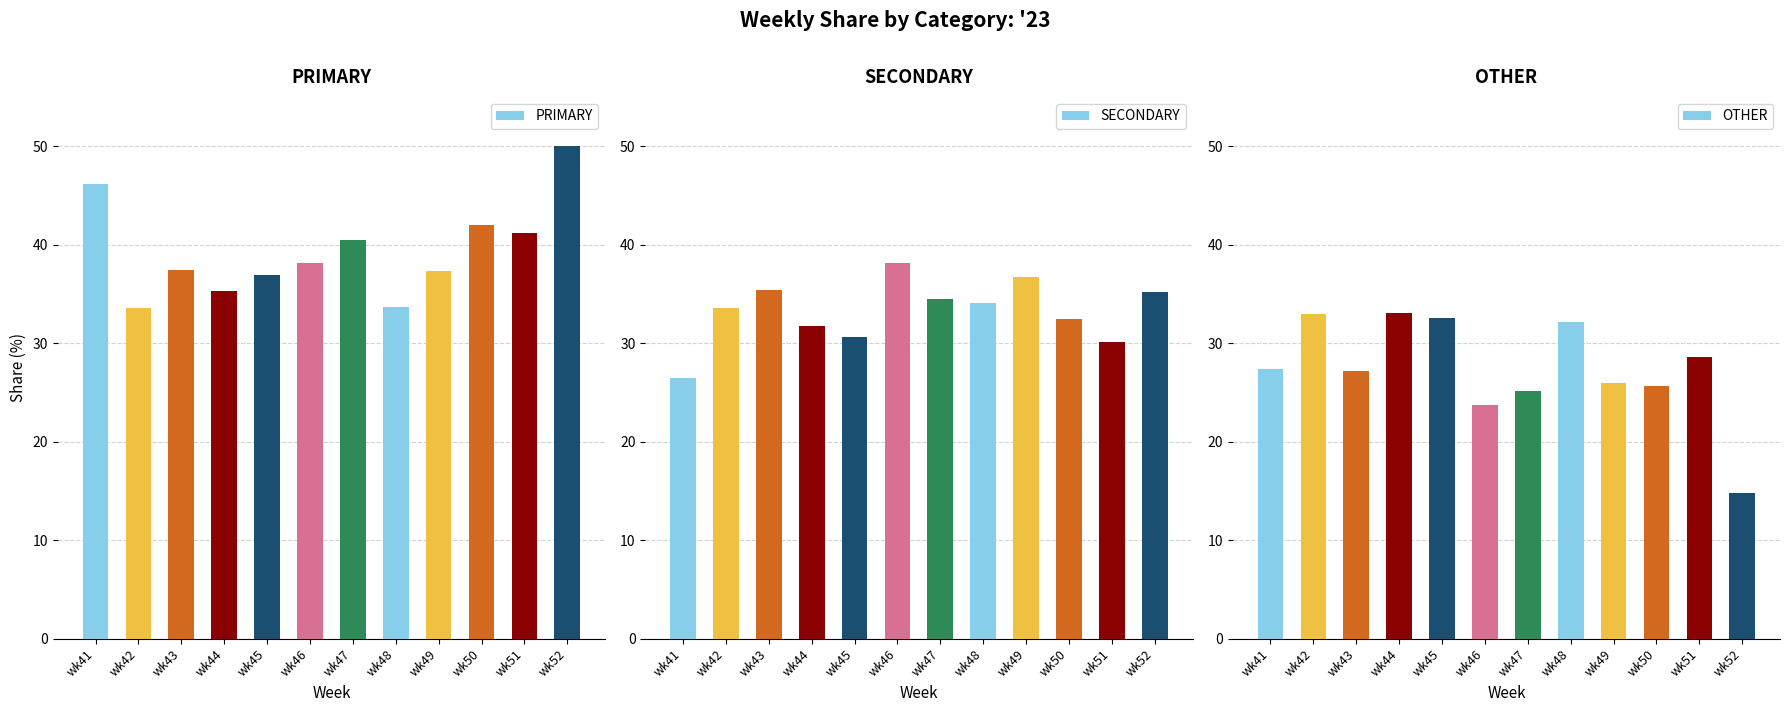

At which label is SECONDARY closest to 32?

wk44